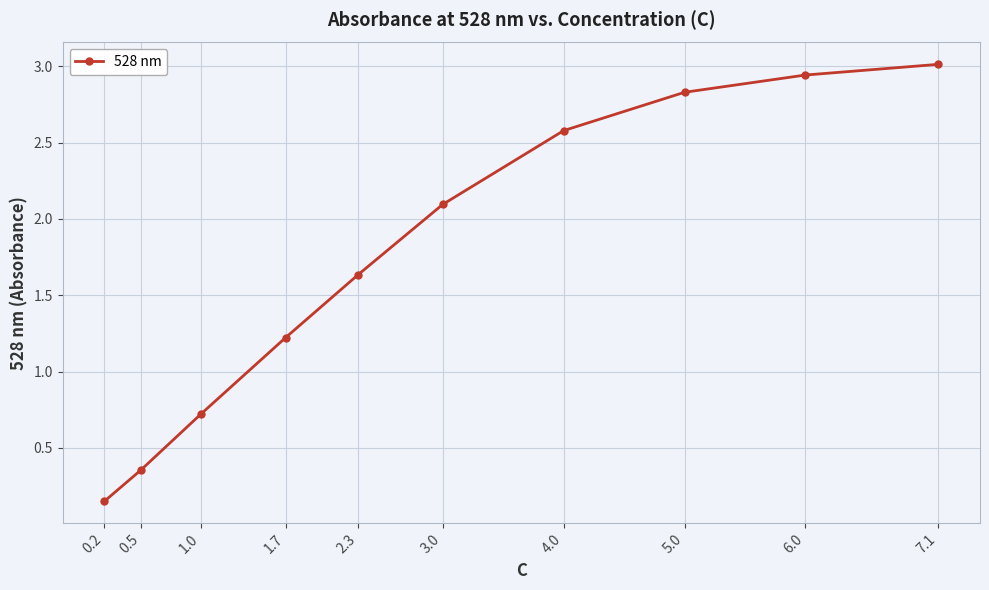

What is the label of the 5th point from the right?

3.0